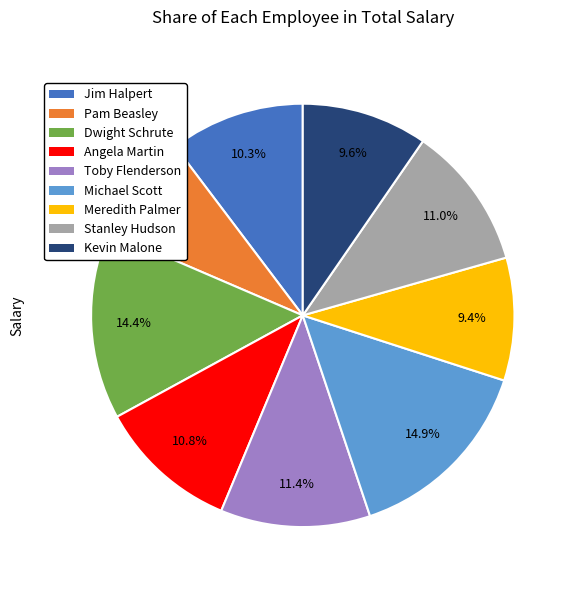

To the nearest percent, what is the combined percentage of Angela Martin and Toby Flenderson?

22%